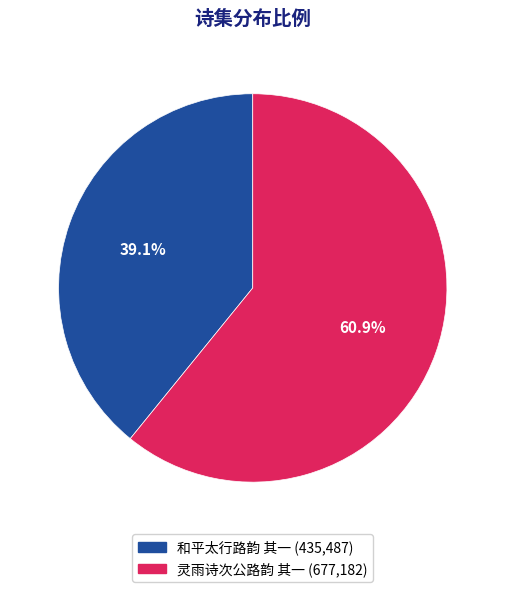

Combined, do 和平太行路韵 其一 and 灵雨诗次公路韵 其一 account for over 50%?

Yes